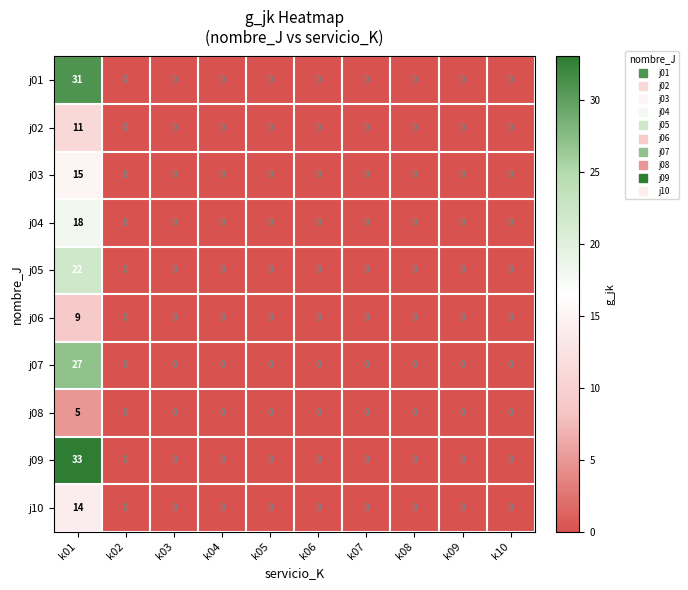

How many series are shown in this chart?

10